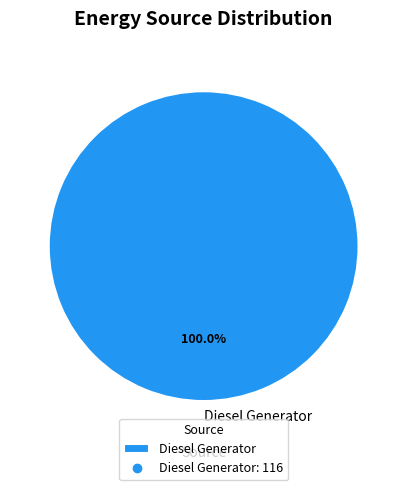

How many slices are in this pie chart?

1